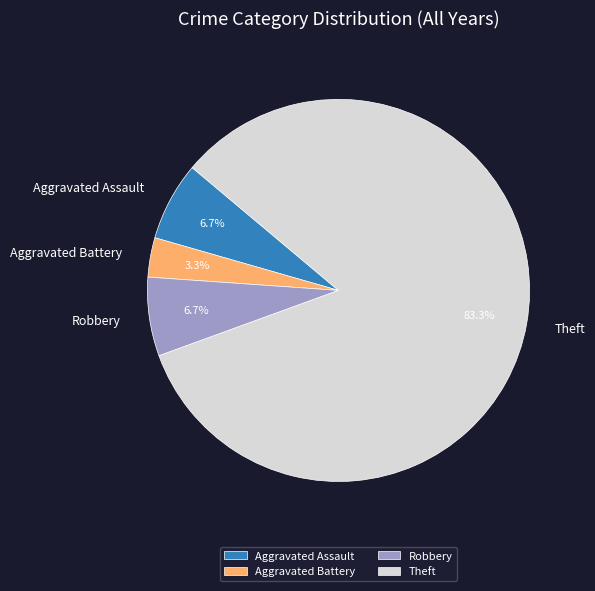

To the nearest percent, what is the difference between the largest and smallest slice percentages?

80%